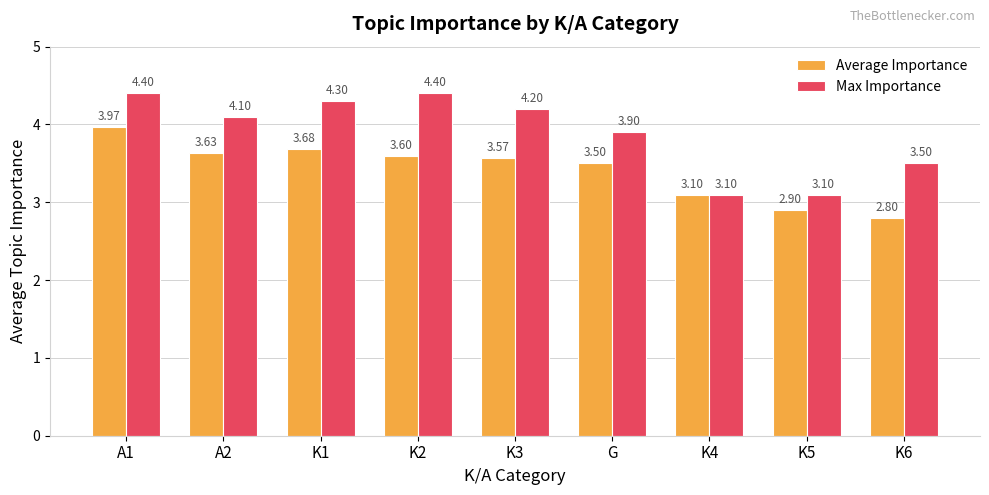

What is the total value across all series at G?

7.4